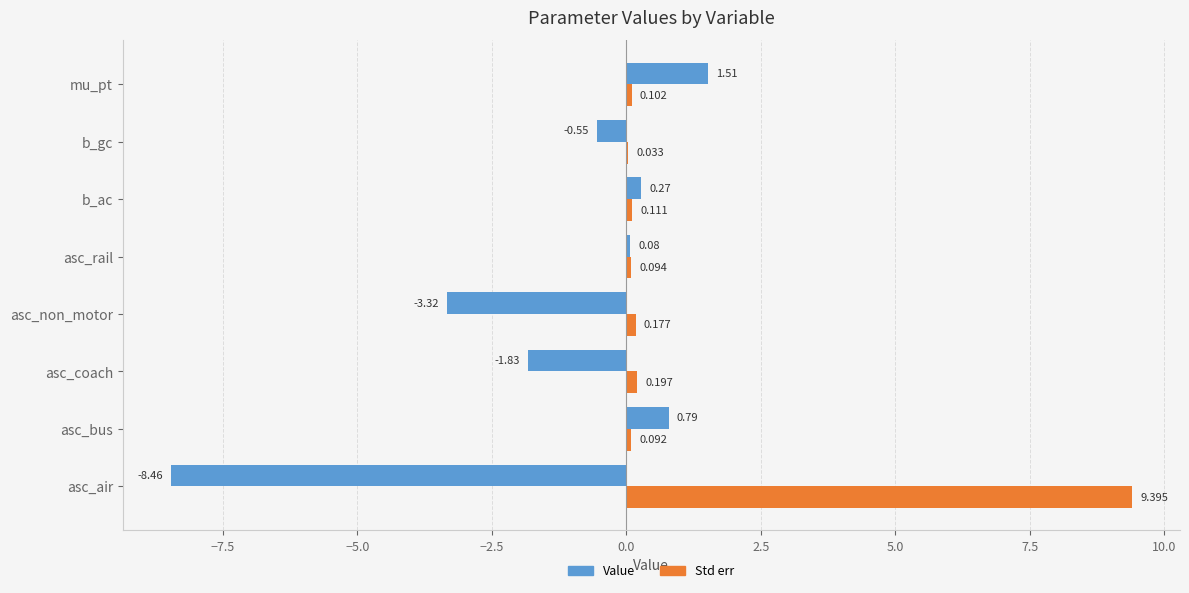

Between asc_coach and b_gc, which series saw the biggest shift?

Value